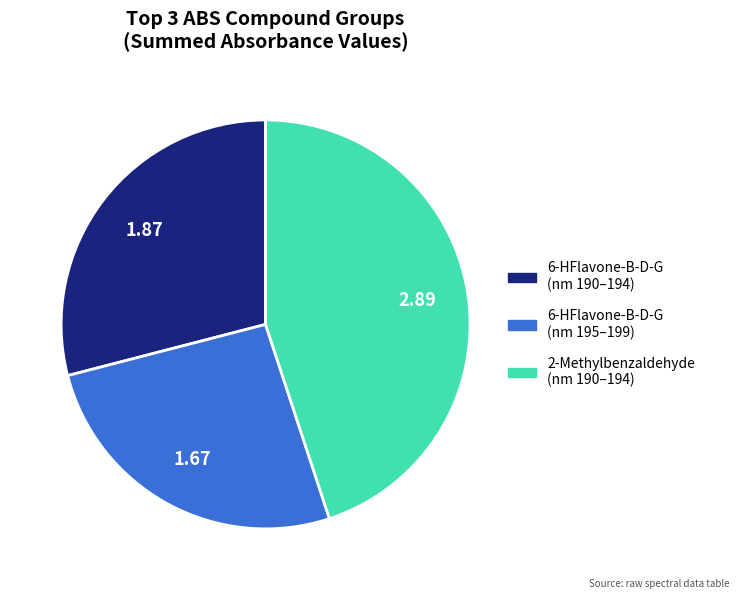

Does any single category account for the majority?

No